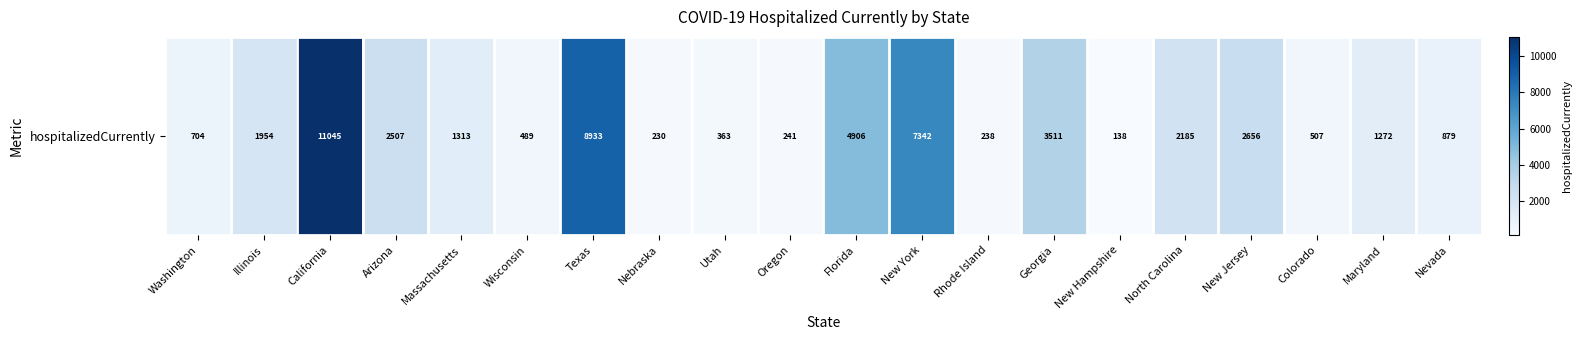

Between New York and New Hampshire, which is larger?

New York